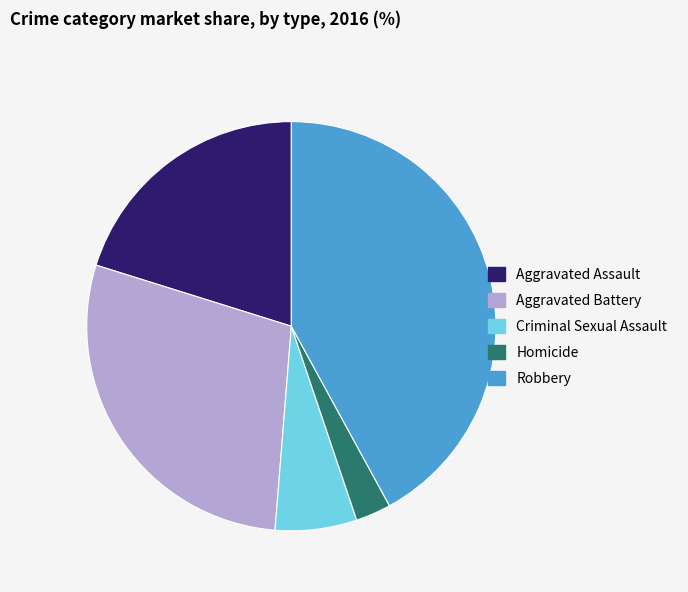

Which category has the smallest portion of the pie?

Homicide